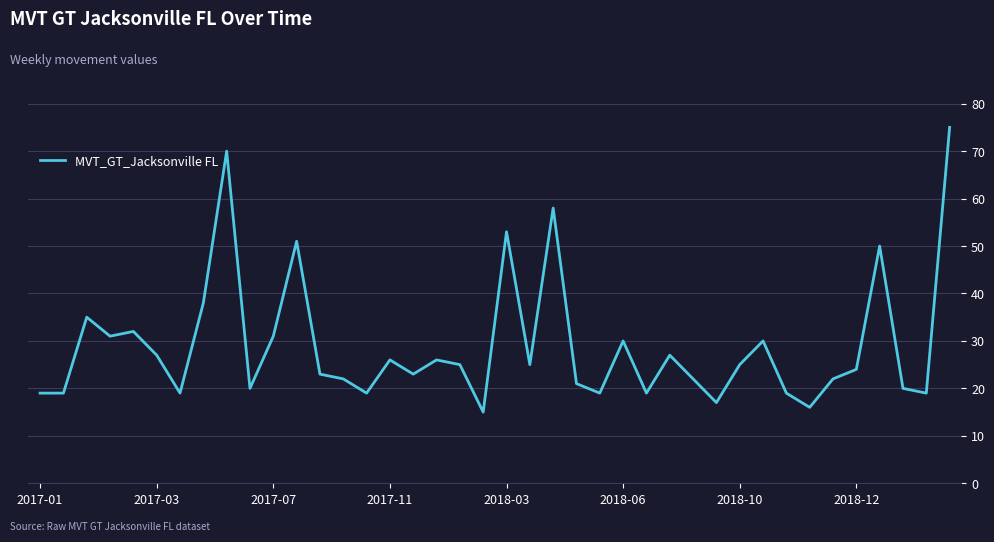

What is the minimum value shown in the chart?

15